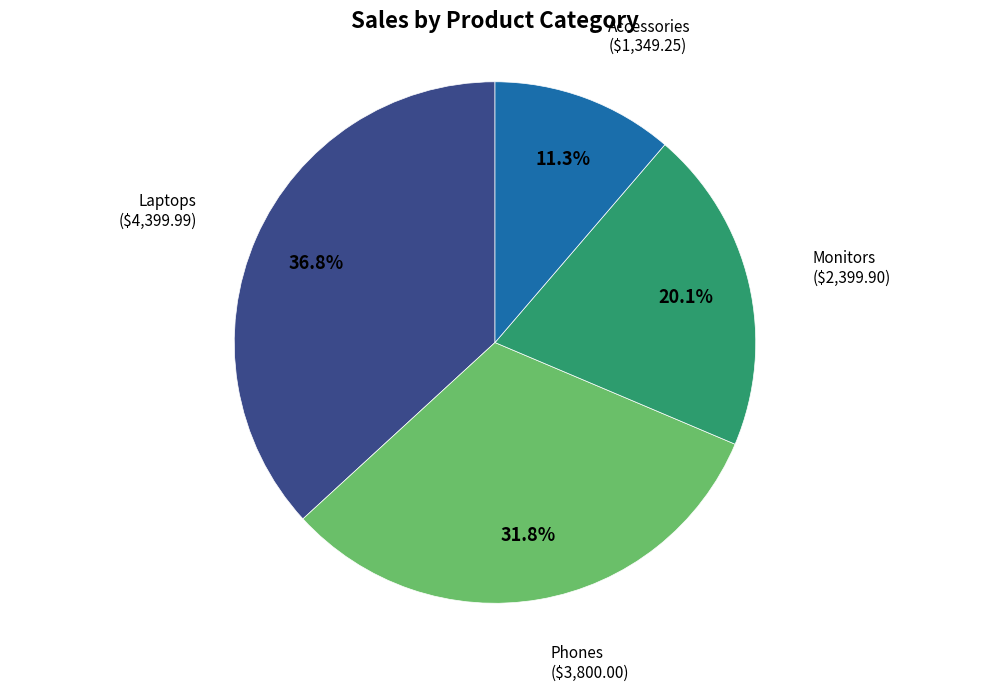

How many slices are in this pie chart?

4